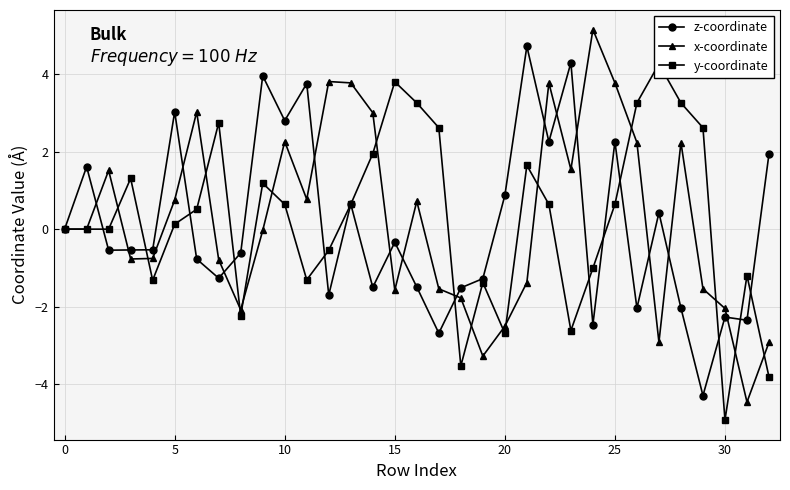

What is the value of the y-coordinate point at the 14th from the left?

0.6